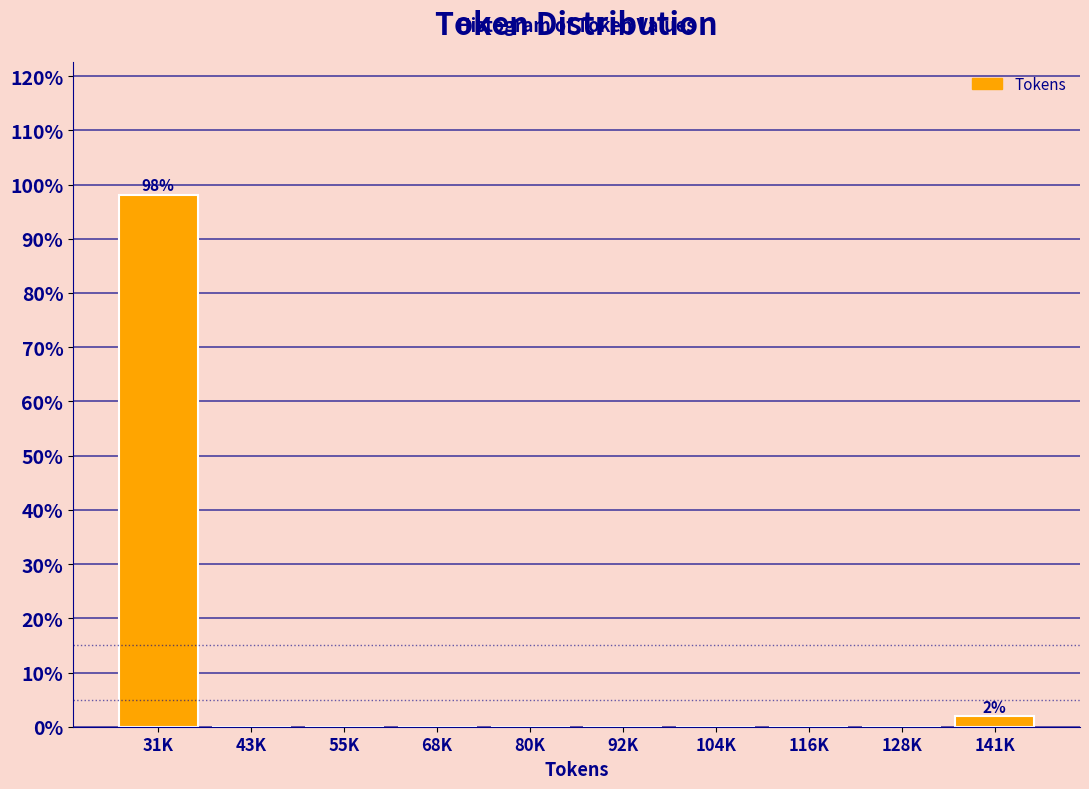

Reading right to left, list all the values displayed in this chart.

141K=1.9	128K=0.0	116K=0.0	104K=0.0	92K=0.0	80K=0.0	68K=0.0	55K=0.0	43K=0.0	31K=98.1